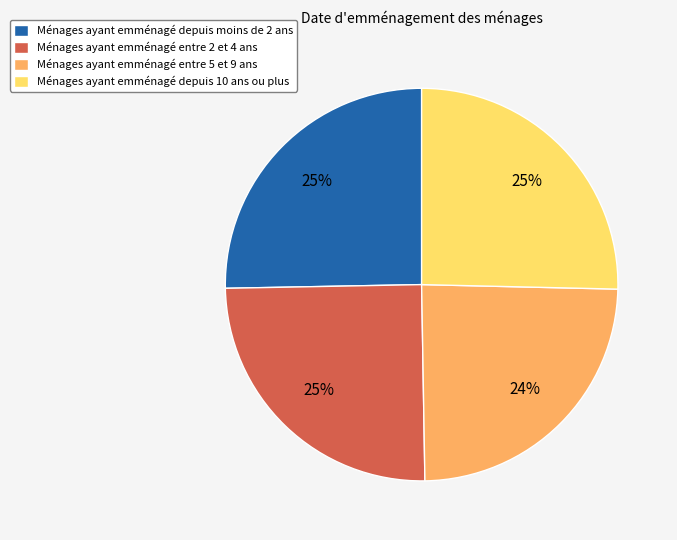

What percentage is the Ménages ayant emménagé depuis 10 ans ou plus slice, to the nearest percent?

25%